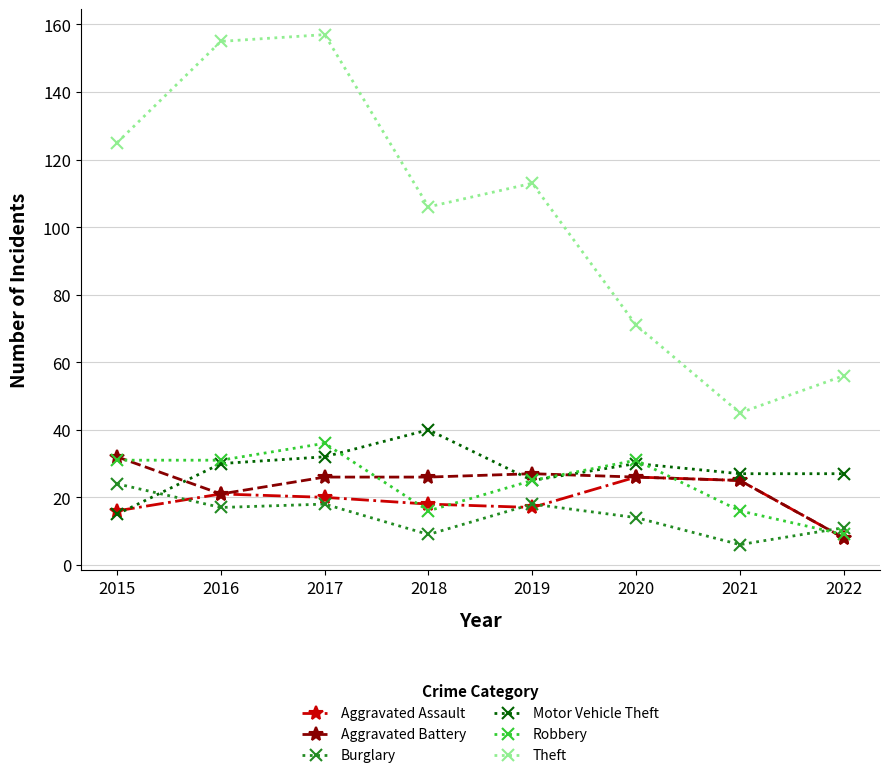

Is it true that Aggravated Assault equals 24 at 2015?

False